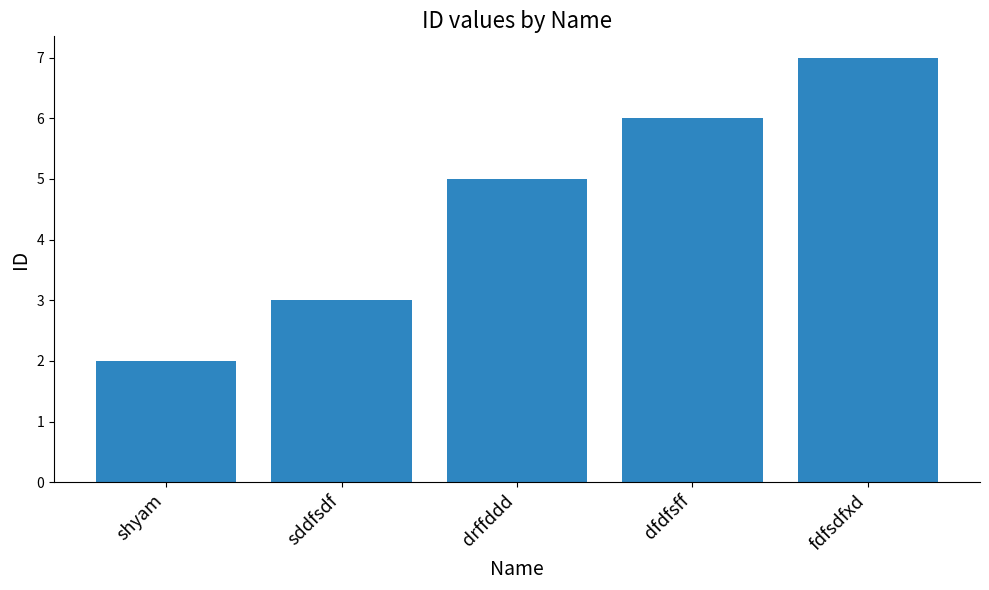

What is the value of the 3rd bar from the left?

5